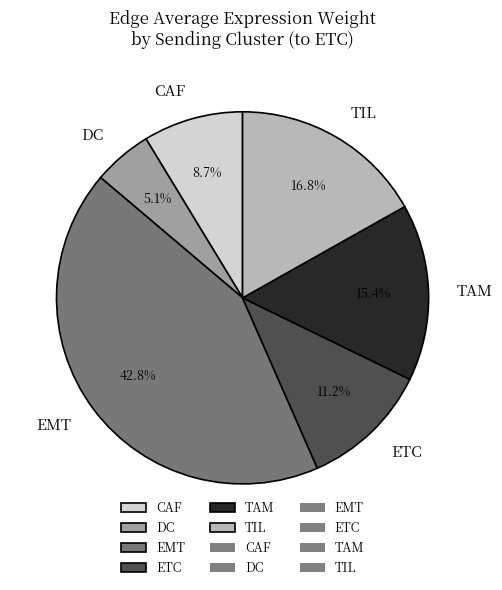

Count the number of slices in the pie.

6